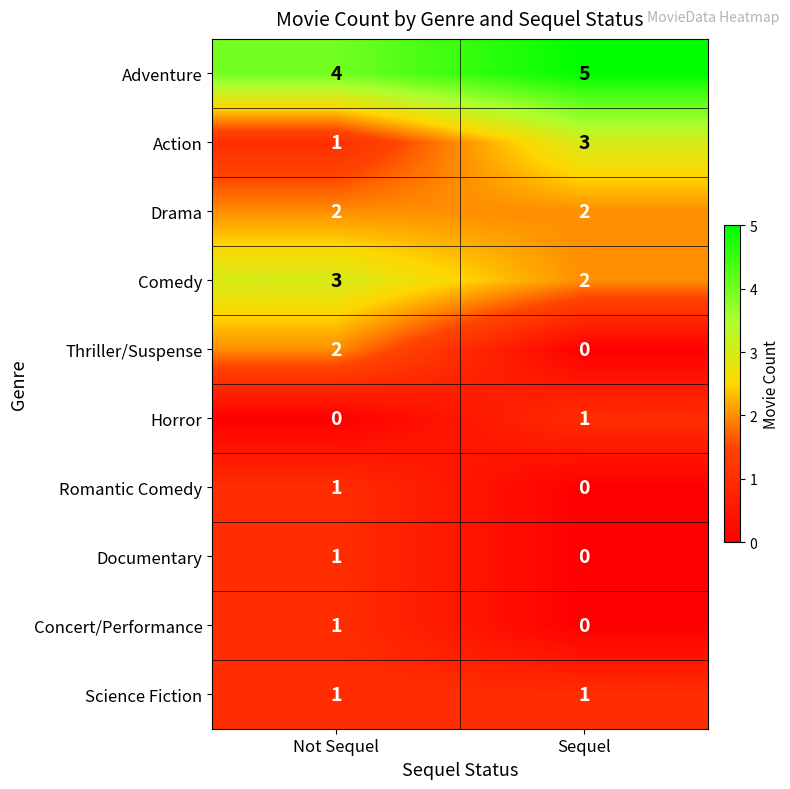

Reading left to right, what are all the values shown in this chart?

Adventure: Not Sequel=4	Sequel=5
Action: Not Sequel=1	Sequel=3
Drama: Not Sequel=2	Sequel=2
Comedy: Not Sequel=3	Sequel=2
Thriller/Suspense: Not Sequel=2	Sequel=0
Horror: Not Sequel=0	Sequel=1
Romantic Comedy: Not Sequel=1	Sequel=0
Documentary: Not Sequel=1	Sequel=0
Concert/Performance: Not Sequel=1	Sequel=0
Science Fiction: Not Sequel=1	Sequel=1